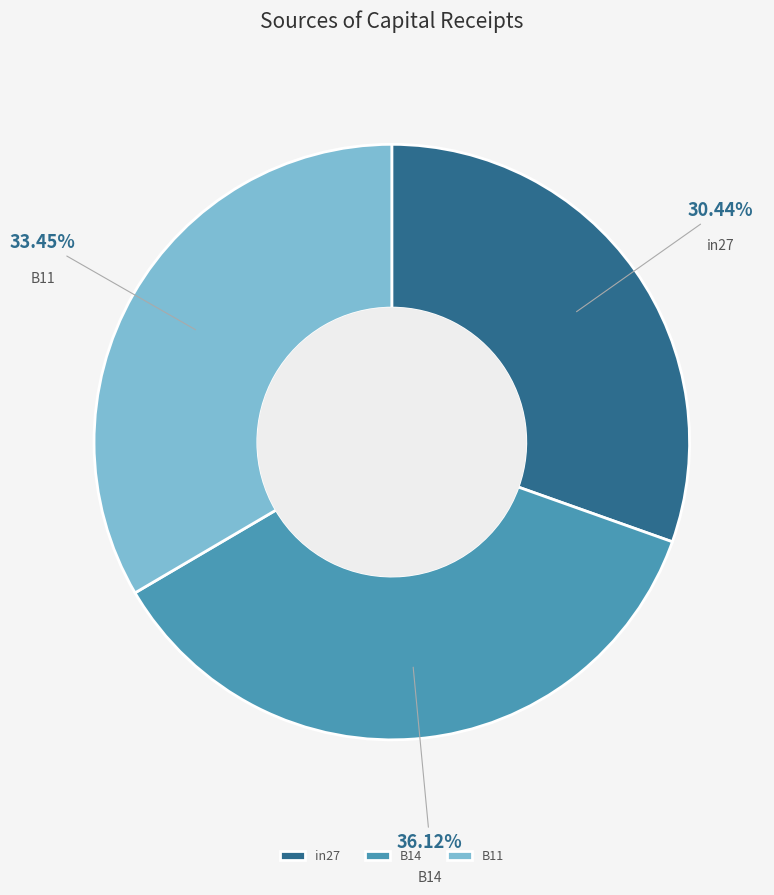

To the nearest percent, what percentage of the pie is B14?

36%